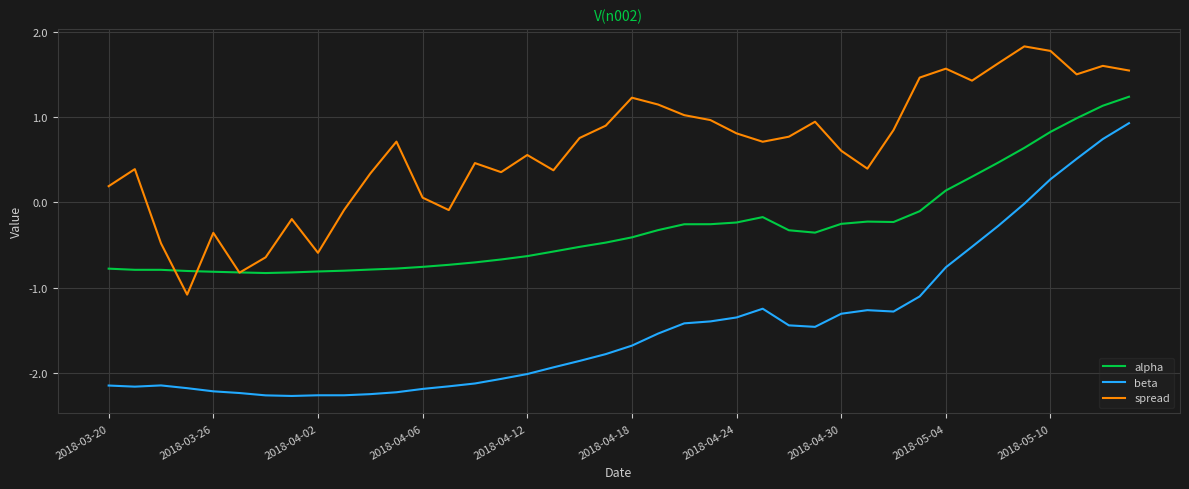

What is the smallest value displayed?

-2.3